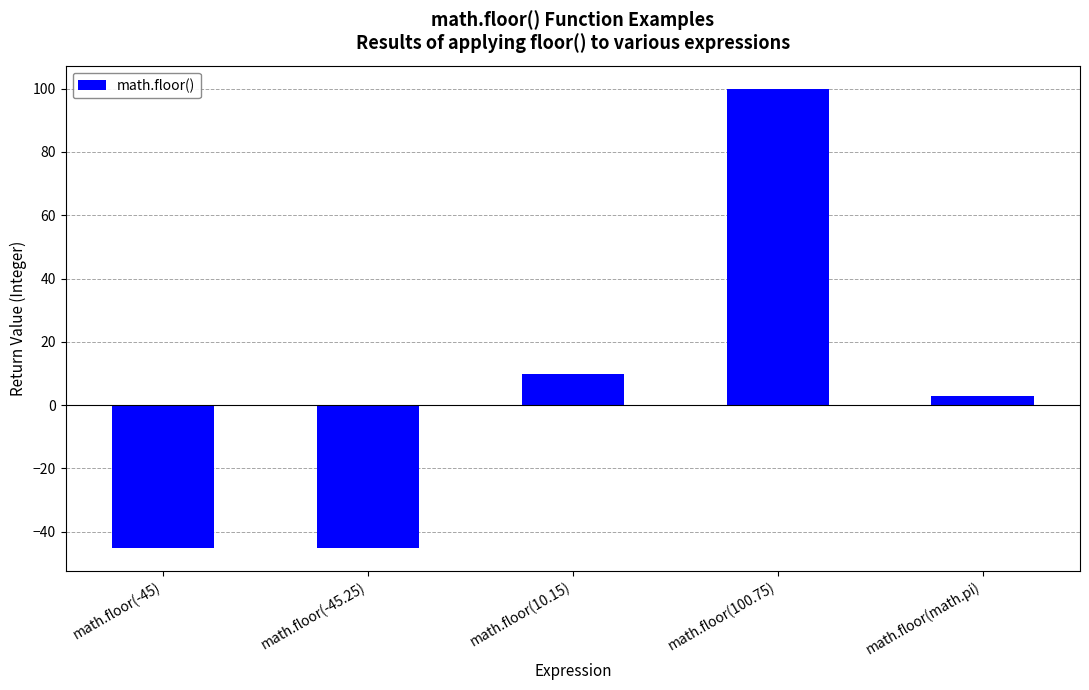

What is the difference between the maximum and minimum values?

145